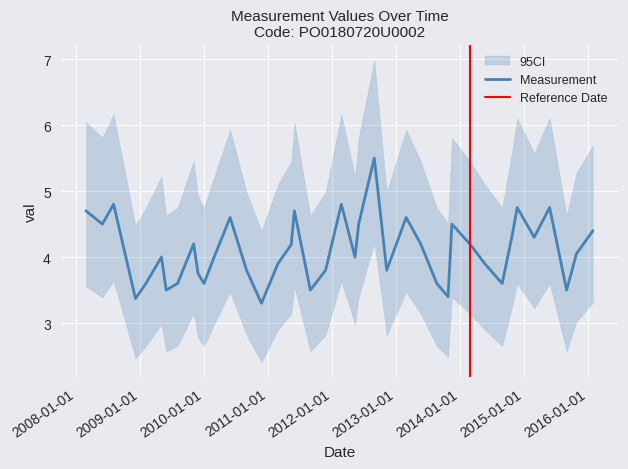

Which has a higher value, 2013-10-23 or 2014-05-21?

2014-05-21